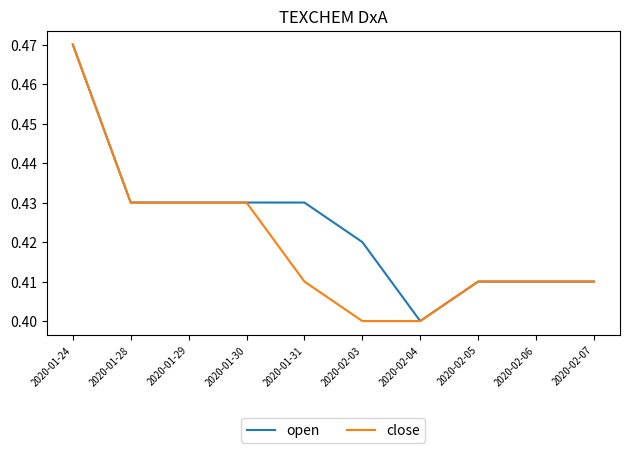

How many categories are shown in the chart?

10